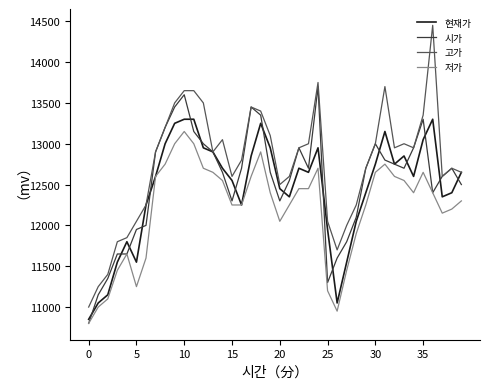

Which series has the widest spread of values?

고가